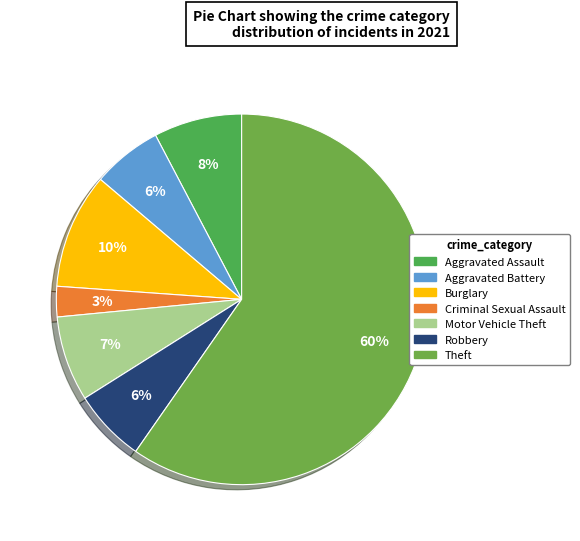

True or false: Theft accounts for 60% of the total.

True